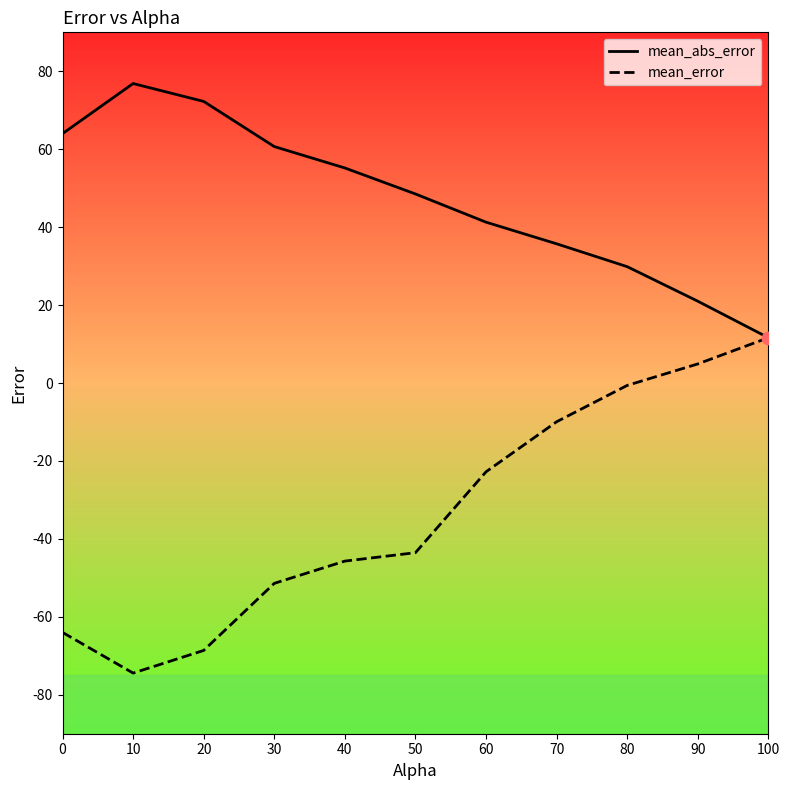

What is the total value across all series at 50?

5.0